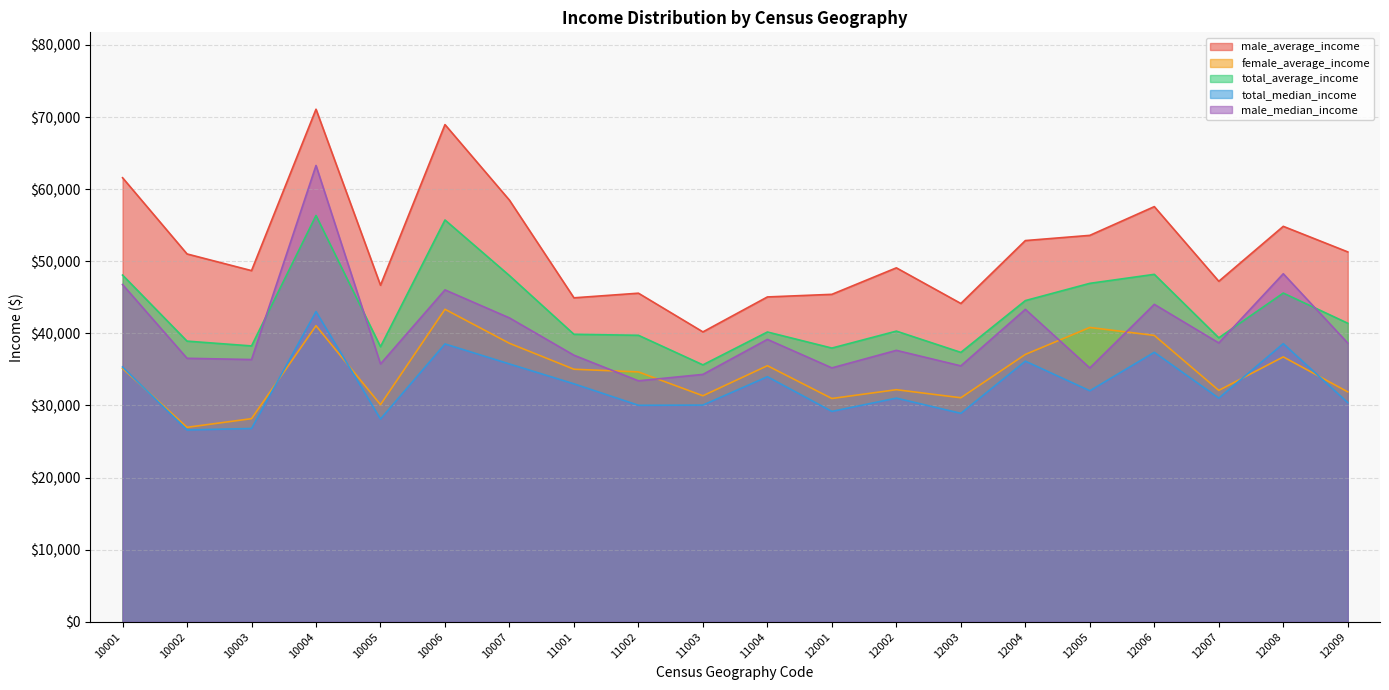

What is the value of the male_median_income point at the 14th from the left?

35493